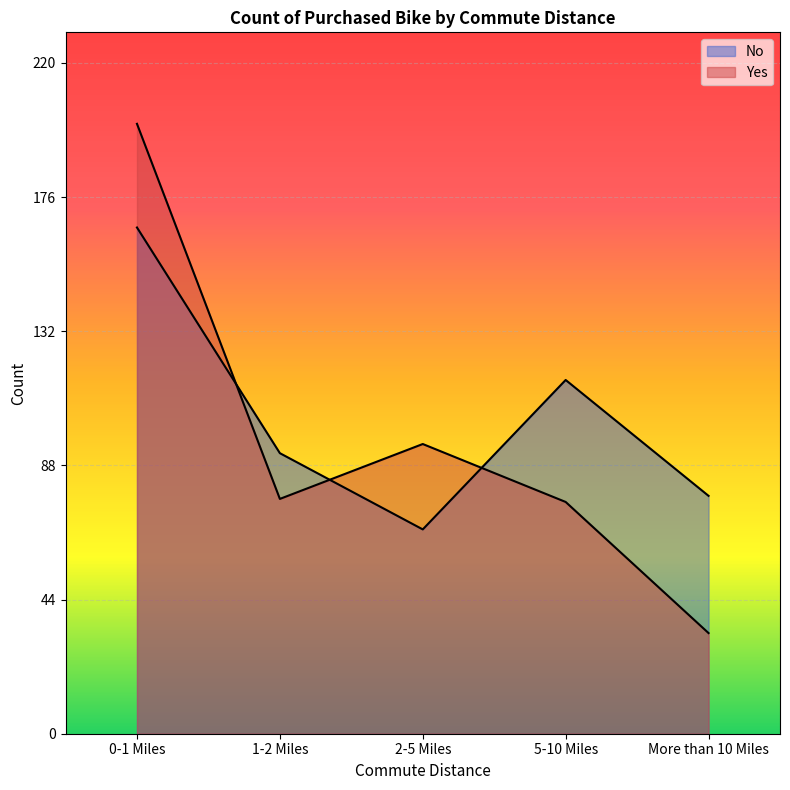

What are all the series names shown in the legend?

No, Yes